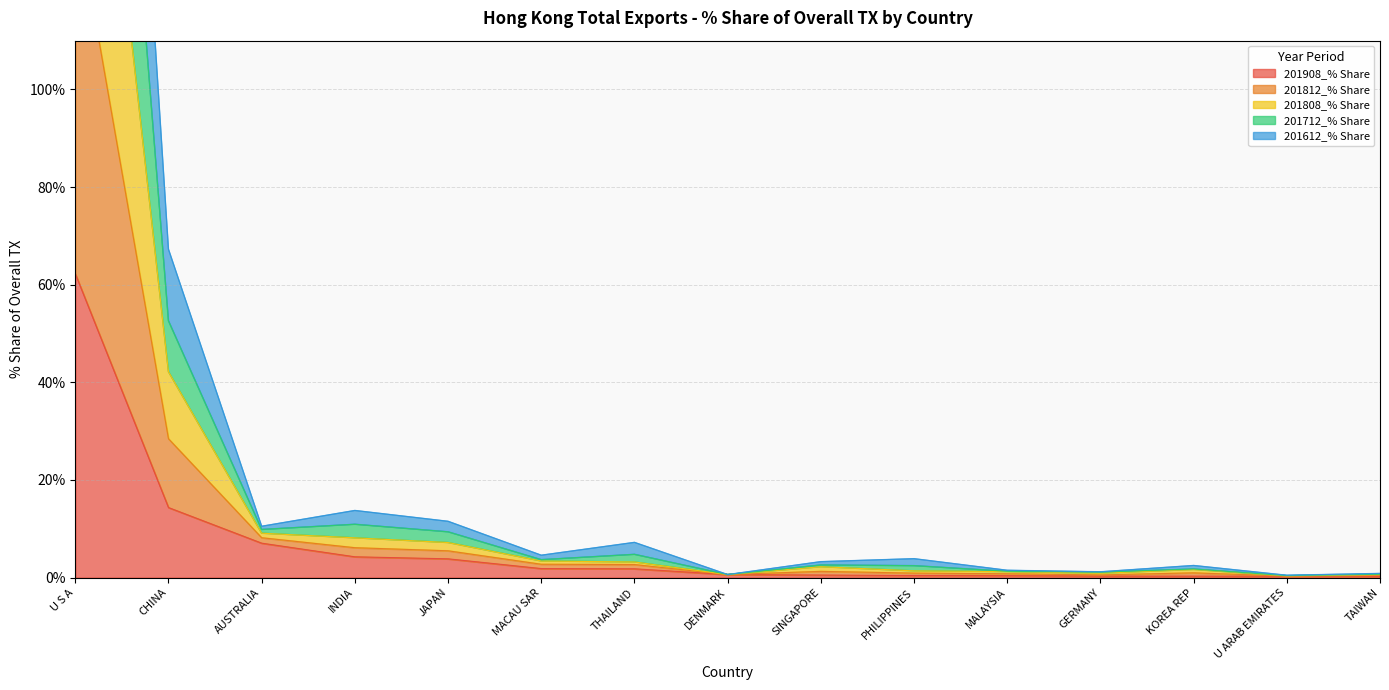

Which series has the widest spread of values?

201812_% Share